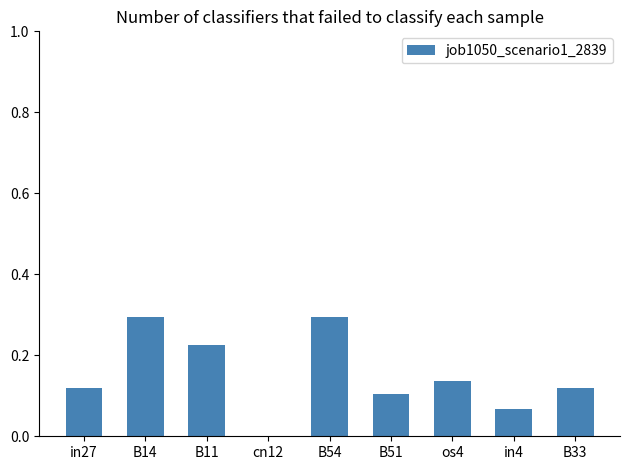

Is it true that the value at B54 is 0.1?

False